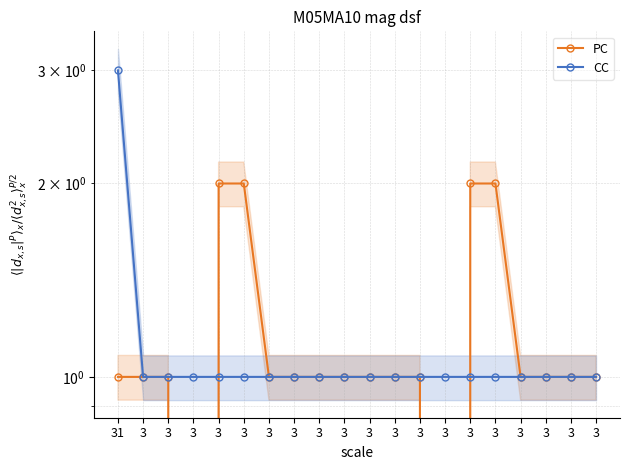

Between 3 and 3, which is larger?

3